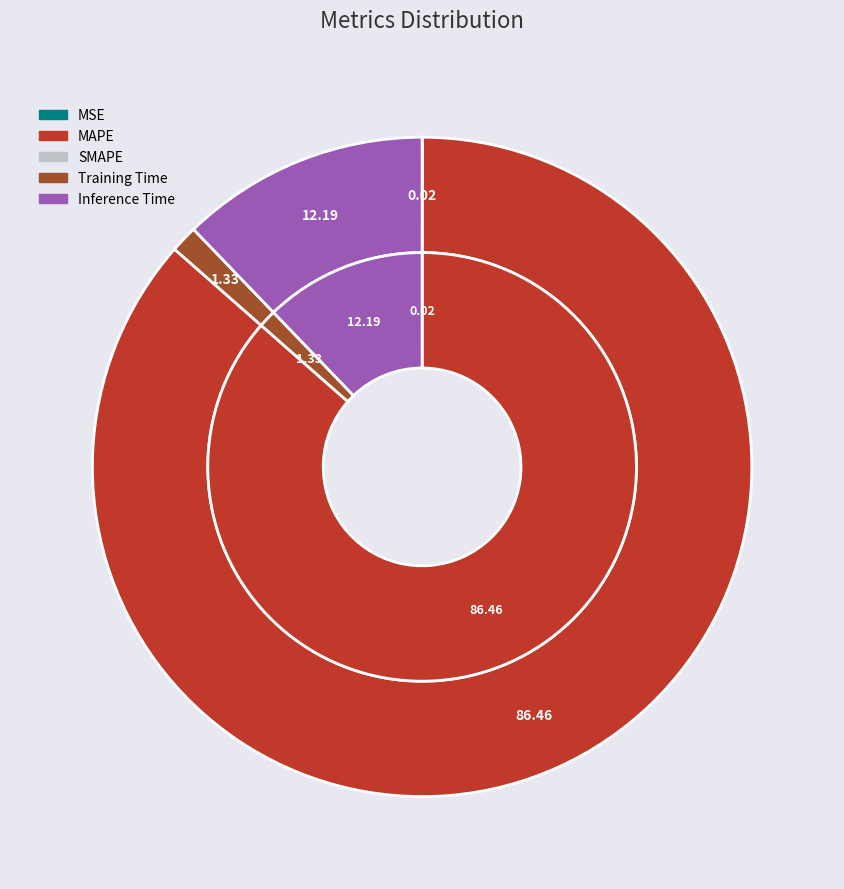

To the nearest percent, what is the difference between the largest and smallest slice percentages?

86%